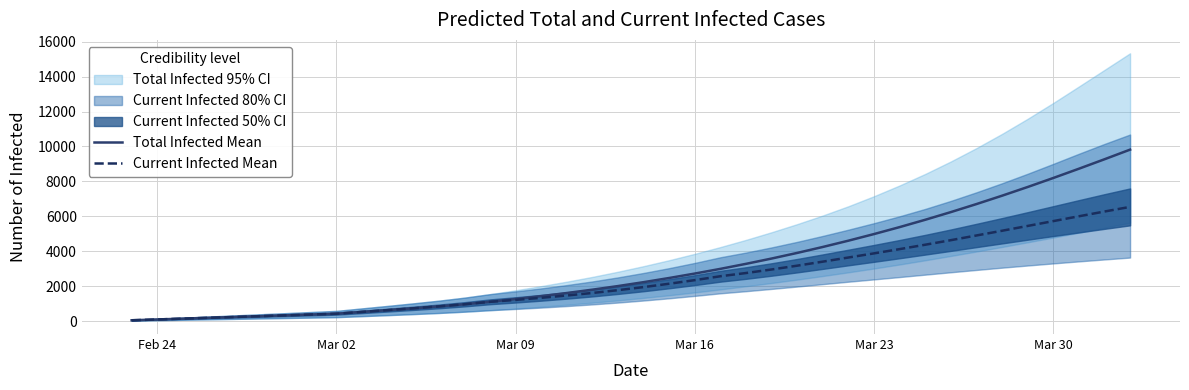

Is it true that Total Infected Mean equals 4019 at 35?

False